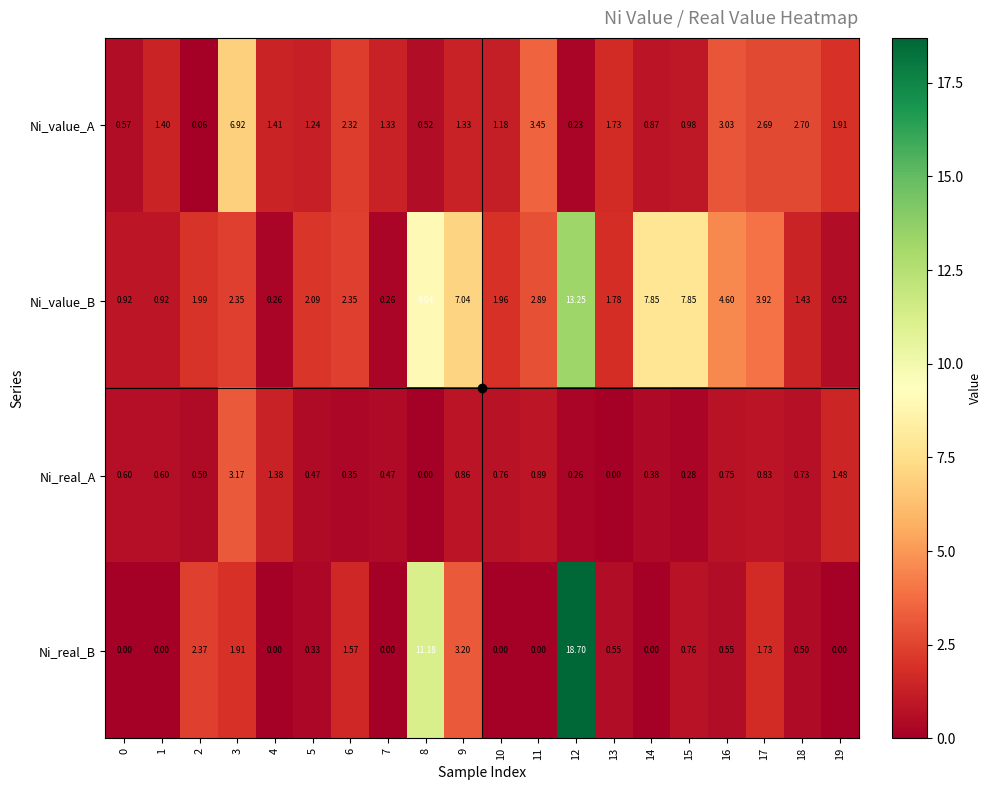

Which series has the largest range (max minus min)?

Ni_real_B